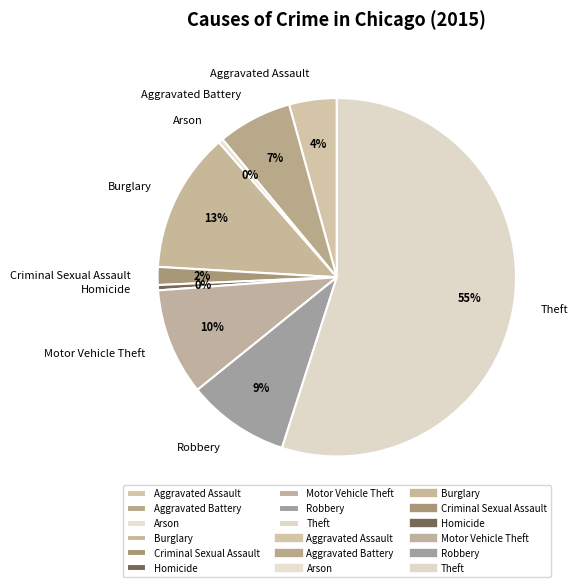

Which category accounts for the majority?

Theft